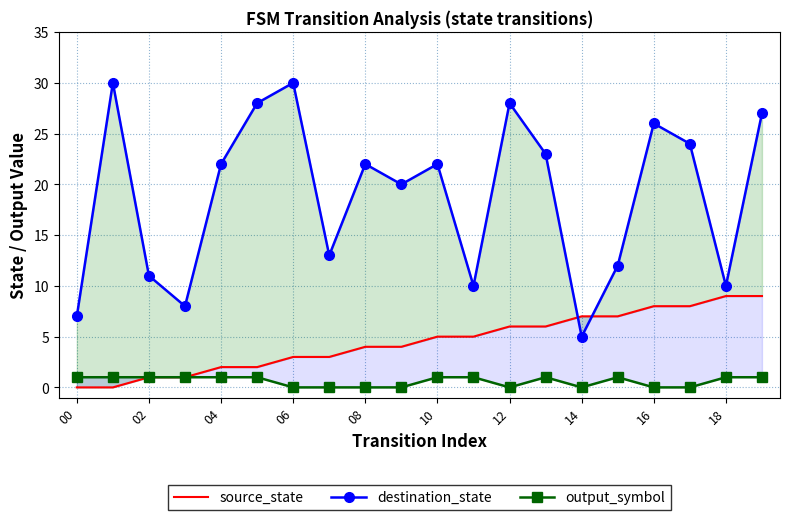

List the series in order of their peak value, highest first.

destination_state, source_state, output_symbol